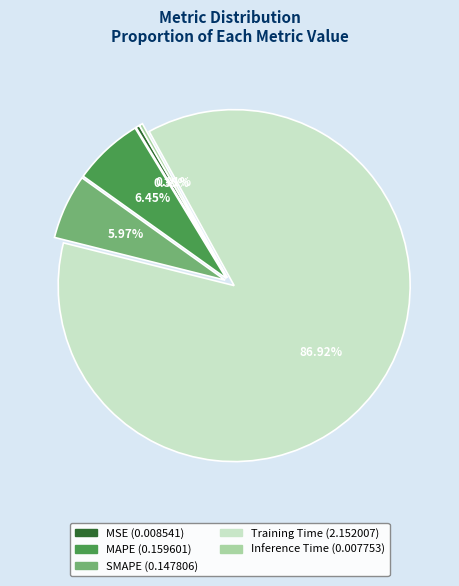

Which category has the biggest portion of the pie?

Training Time